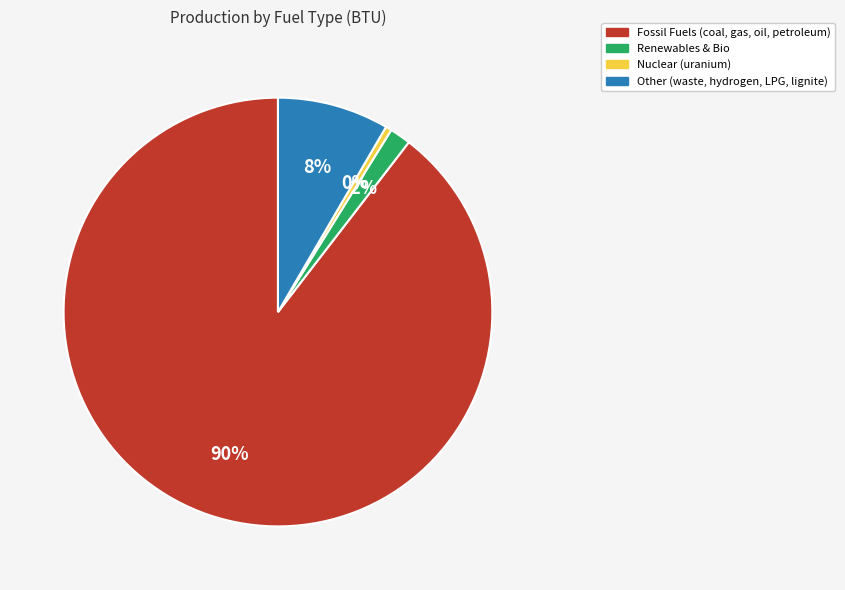

Is there any slice that represents more than half of the pie?

Yes